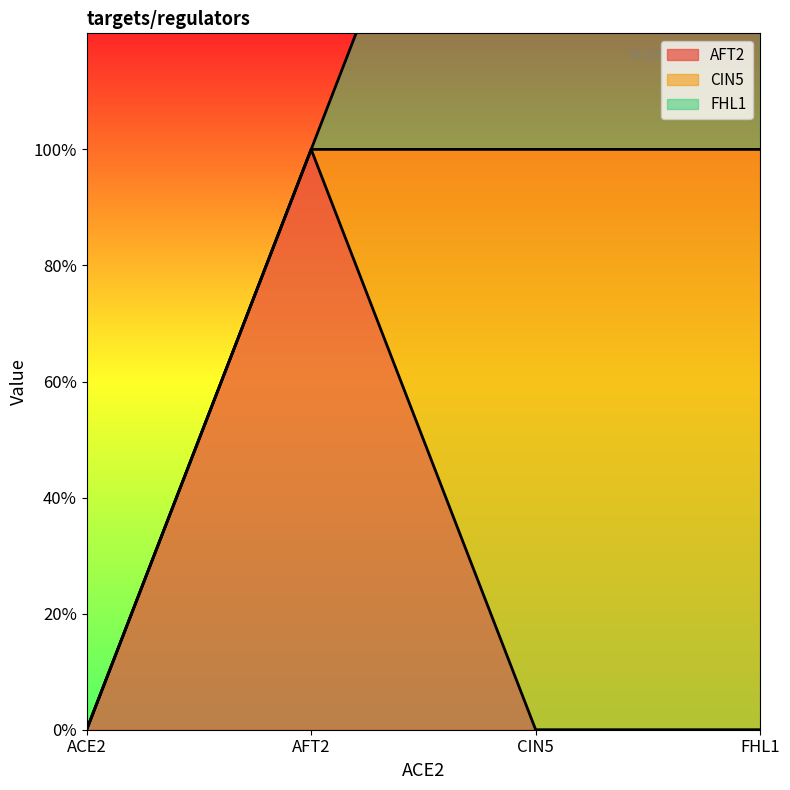

At which label does CIN5 reach its peak?

CIN5